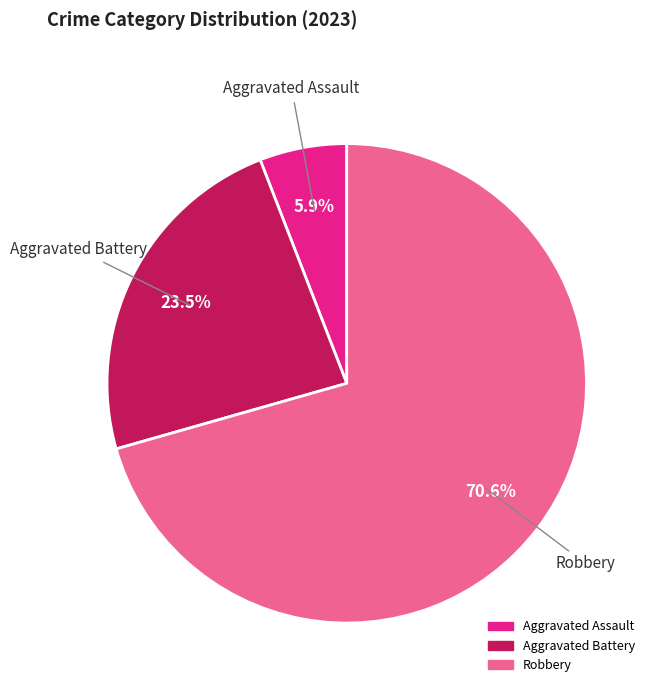

Is there a majority slice in this chart?

Yes